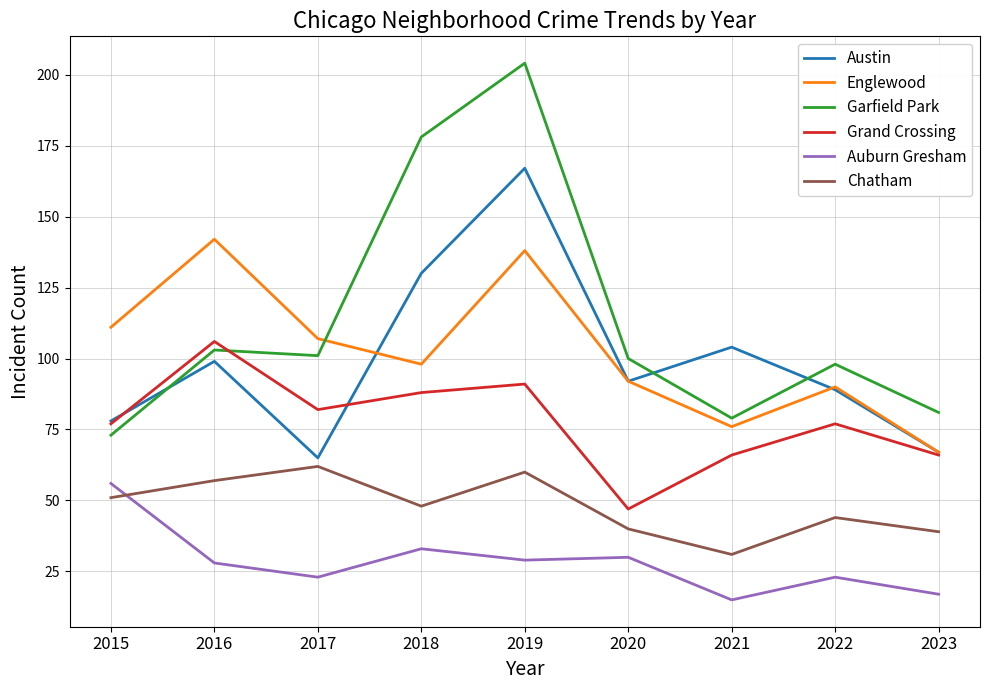

What is the total value across all series at 2023?

337